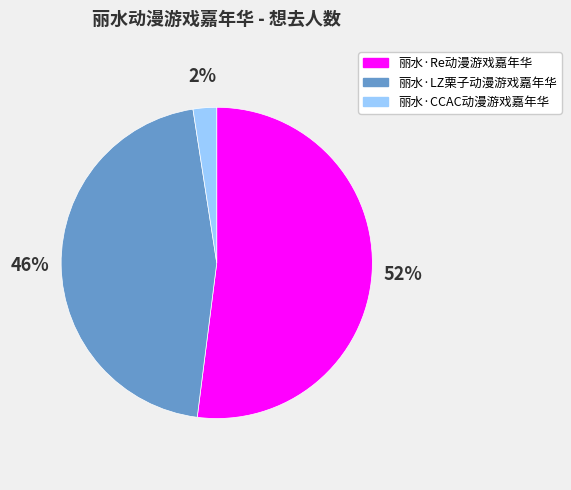

To the nearest percent, what is the combined percentage of 丽水·Re动漫游戏嘉年华 and 丽水·LZ栗子动漫游戏嘉年华?

98%